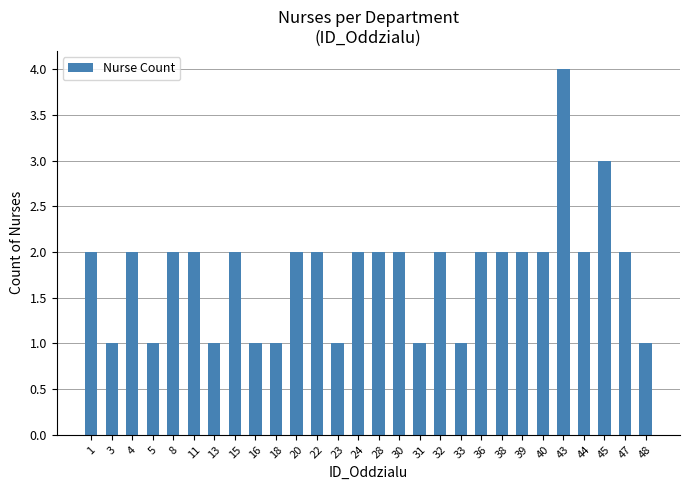

What is the approximate value at 39?

2